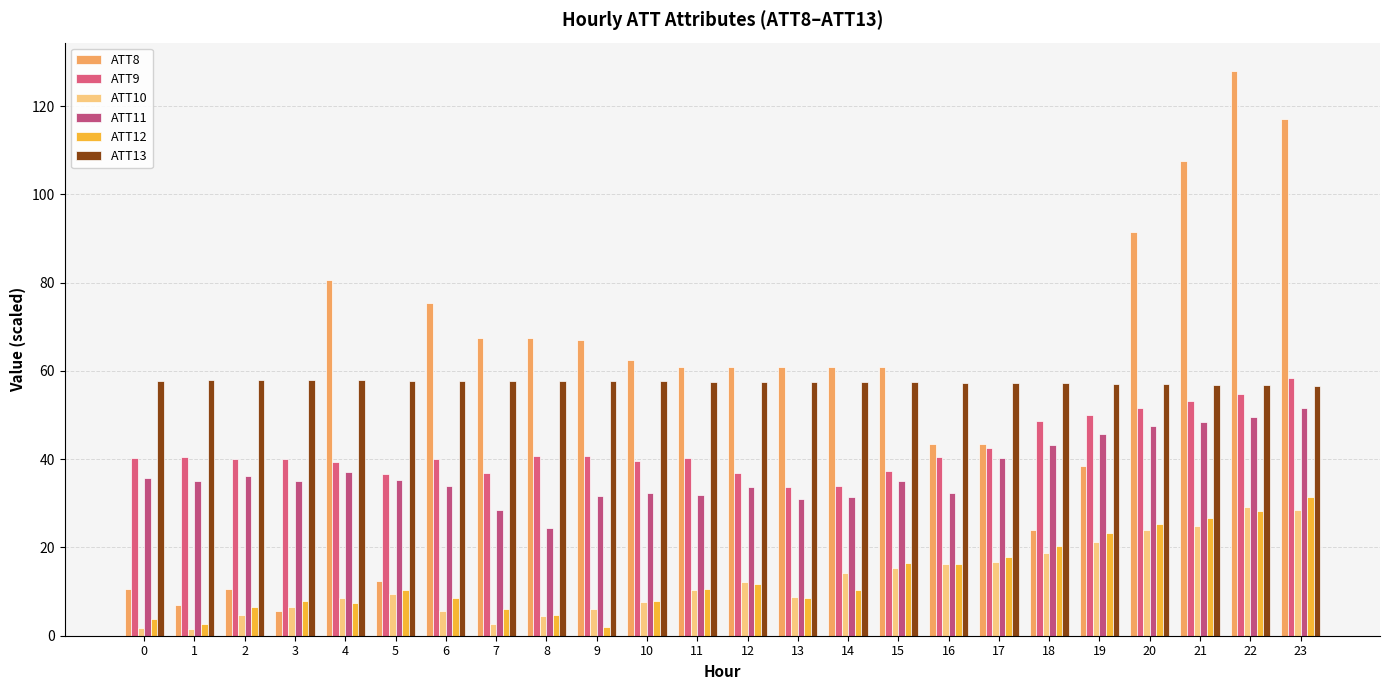

Reading left to right, transcribe all the data shown in this chart.

ATT8: 10.5	7.0	10.5	5.5	80.5	12.5	75.5	67.5	67.5	67.0	62.5	61.0	61.0	61.0	61.0	61.0	43.5	43.5	24.0	38.5	91.5	107.5	128.0	117.0
ATT9: 40.3	40.5	40.1	39.9	39.3	36.6	40.0	36.9	40.7	40.7	39.7	40.2	36.8	33.7	33.9	37.4	40.5	42.5	48.8	50.0	51.6	53.2	54.7	58.4
ATT10: 1.7	1.5	4.6	6.4	8.5	9.5	5.7	2.7	4.4	6.1	7.6	10.3	12.3	8.8	14.2	15.3	16.1	16.7	18.8	21.2	23.9	24.9	29.2	28.6
ATT11: 35.8	35.0	36.3	35.0	37.1	35.3	33.9	28.6	24.4	31.6	32.3	31.9	33.8	31.0	31.4	35.0	32.4	40.3	43.2	45.8	47.6	48.4	49.5	51.6
ATT12: 3.7	2.7	6.6	7.8	7.5	10.4	8.5	6.1	4.6	1.9	7.9	10.6	11.6	8.7	10.4	16.4	16.3	17.9	20.4	23.2	25.2	26.8	28.1	31.3
ATT13: 57.8	57.8	57.9	57.9	57.9	57.8	57.8	57.7	57.7	57.6	57.6	57.5	57.5	57.5	57.5	57.5	57.3	57.3	57.2	57.0	56.9	56.8	56.7	56.6